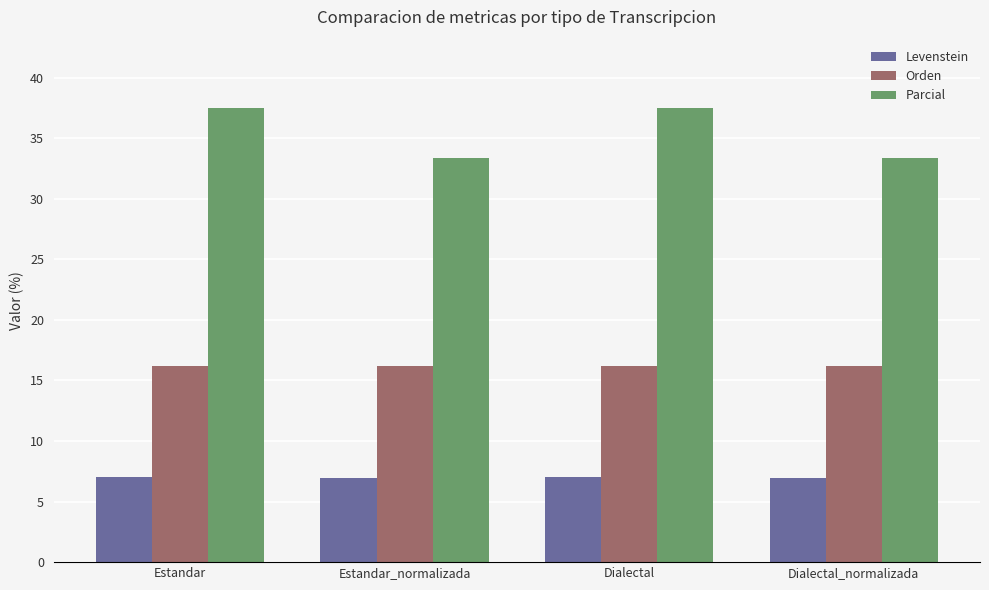

Which series changed the most between Estandar and Estandar_normalizada?

Parcial